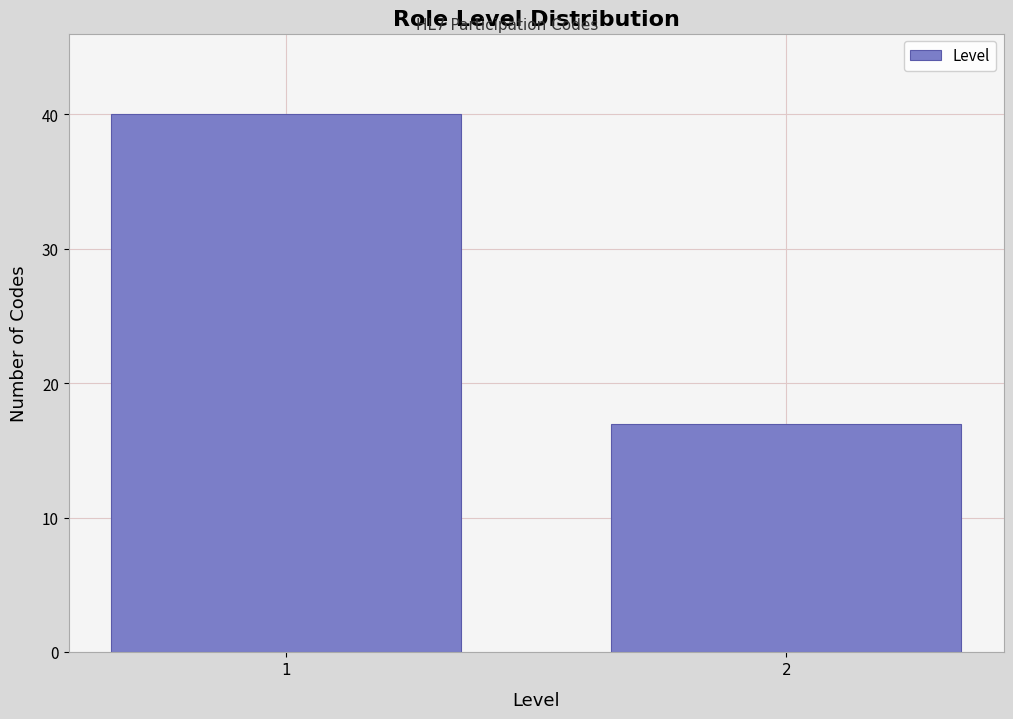

Reading left to right, transcribe all the data shown in this chart.

40	17